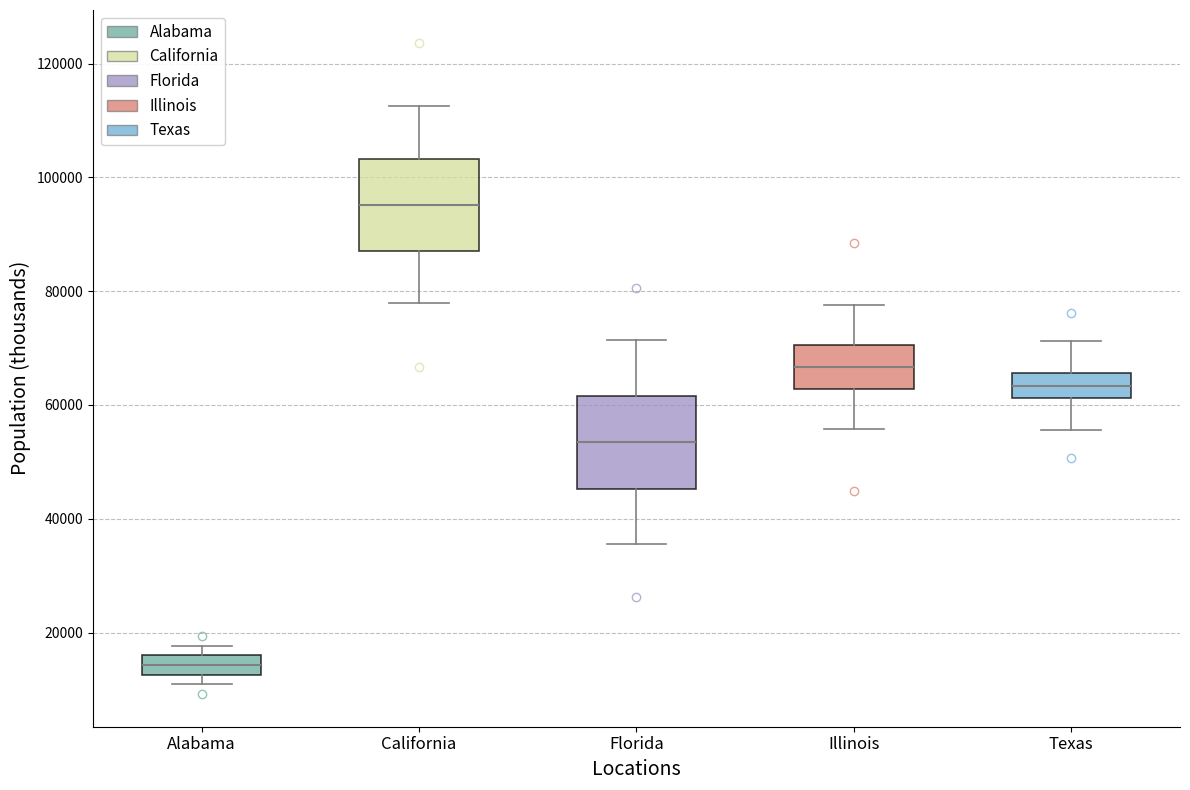

Which box has the highest median line?

California